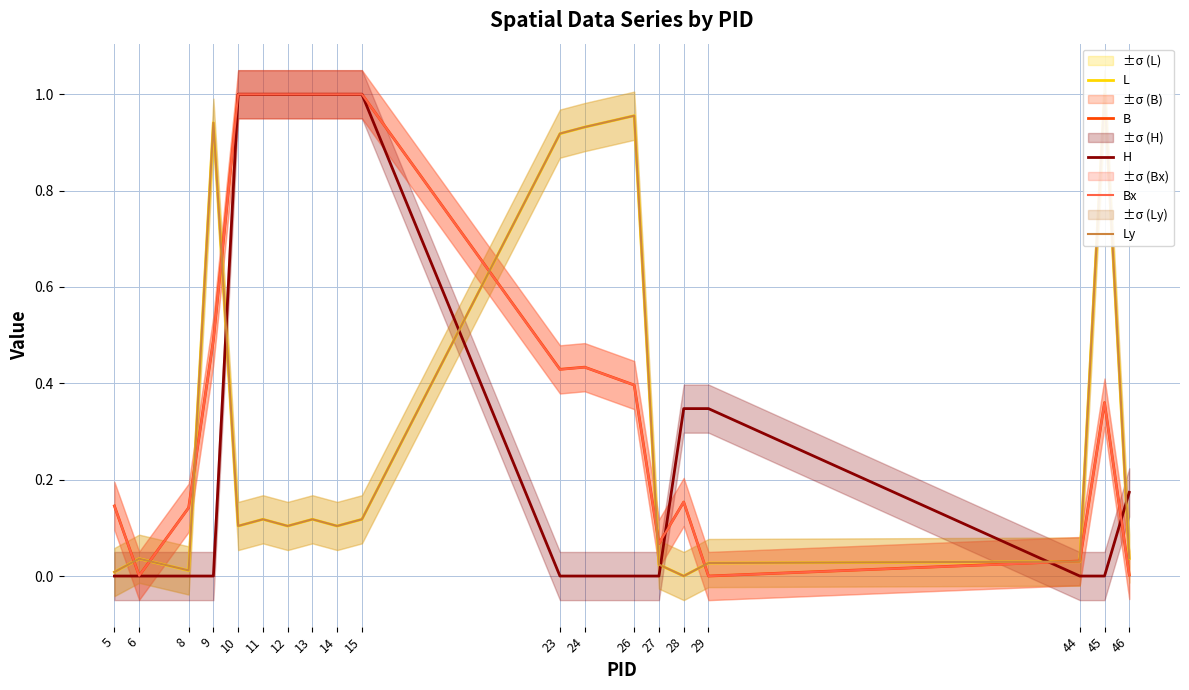

Which series ends up on top after the final intersection of Bx and L?

L